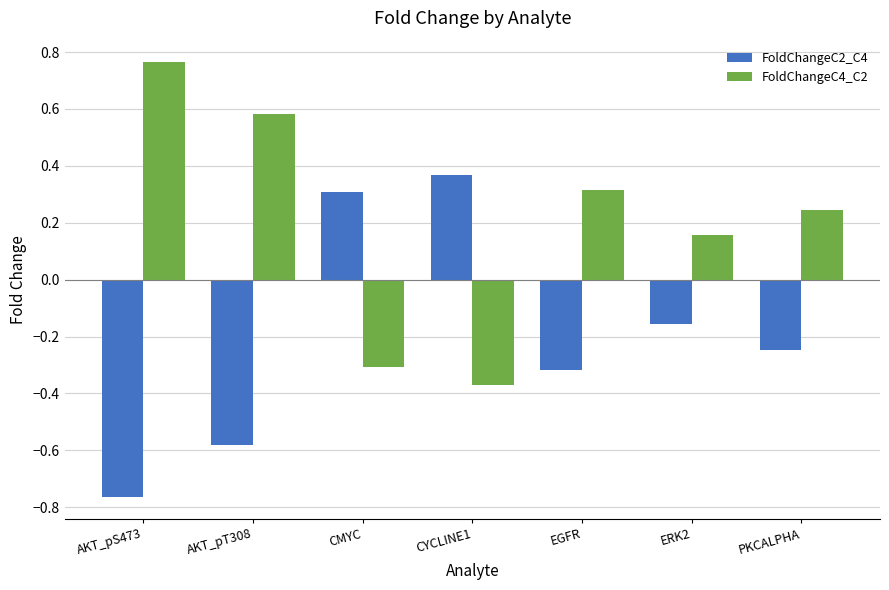

Which label corresponds to the smallest value in the chart?

AKT_pS473